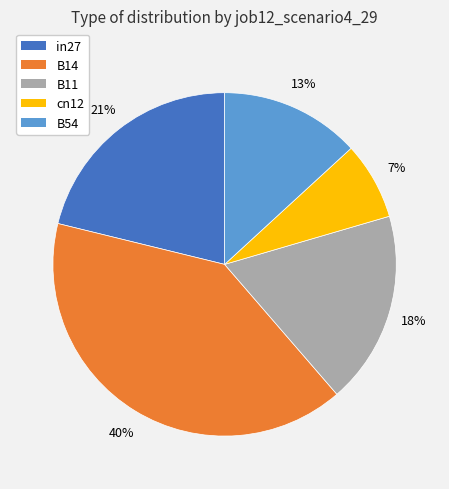

What percentage is the B54 slice, to the nearest percent?

13%